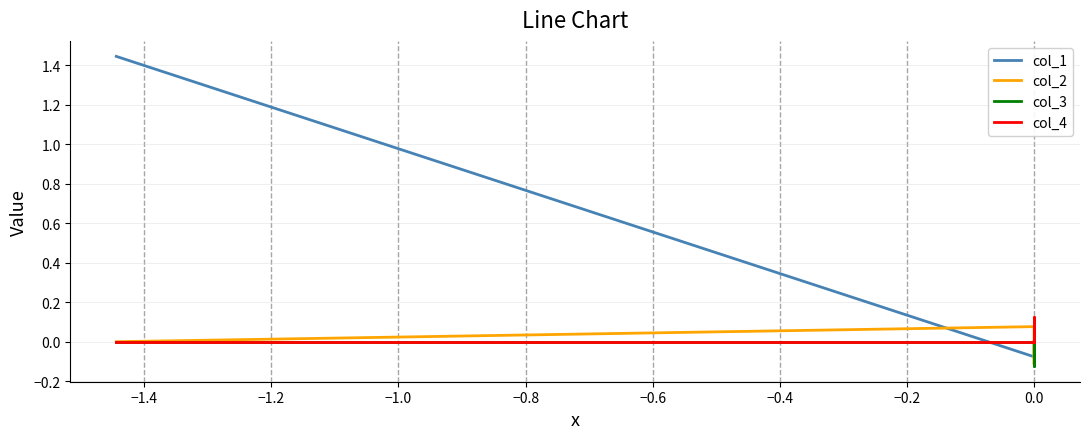

What is the label of the 4th point from the left?

−1.0